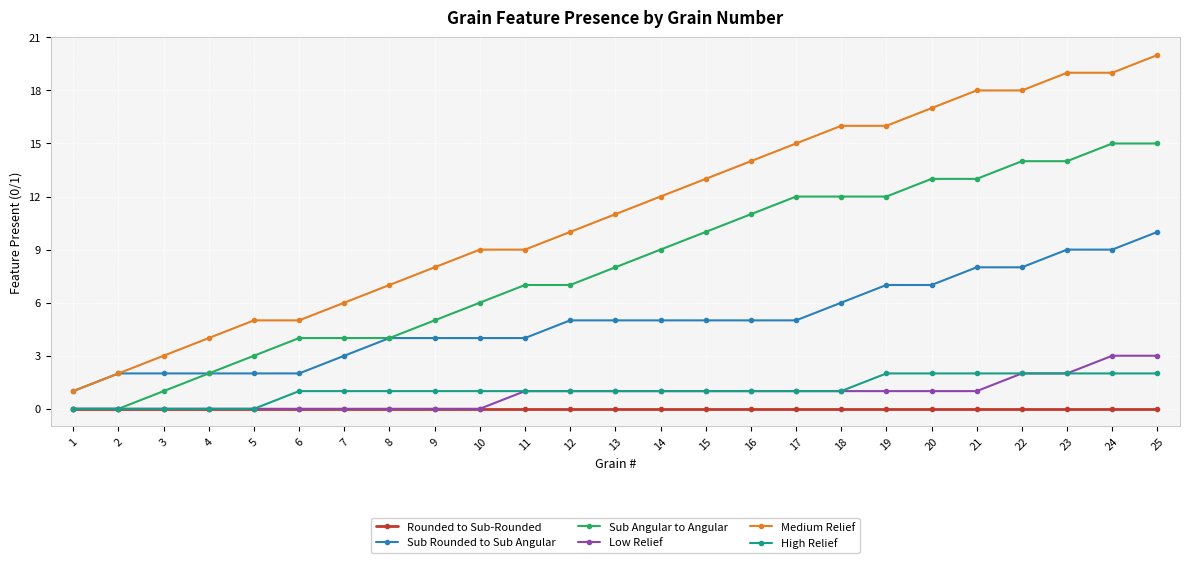

How many data points does each series have?

25